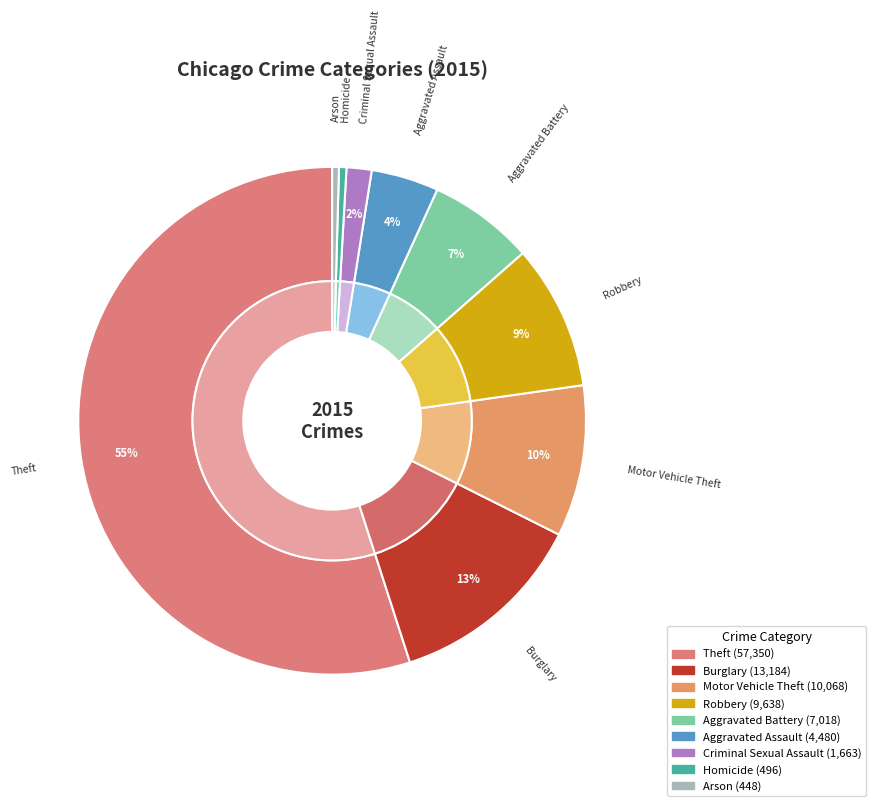

Count the number of slices in the pie.

9